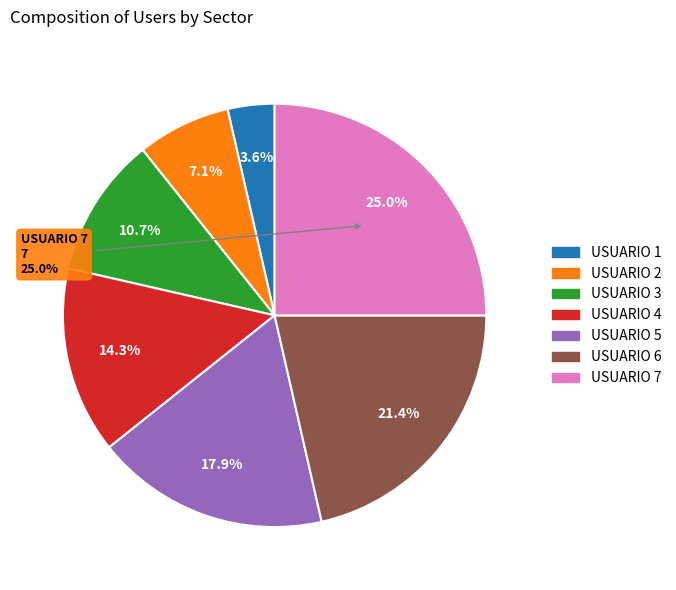

What is the change in value from USUARIO 6 to USUARIO 7?

+1